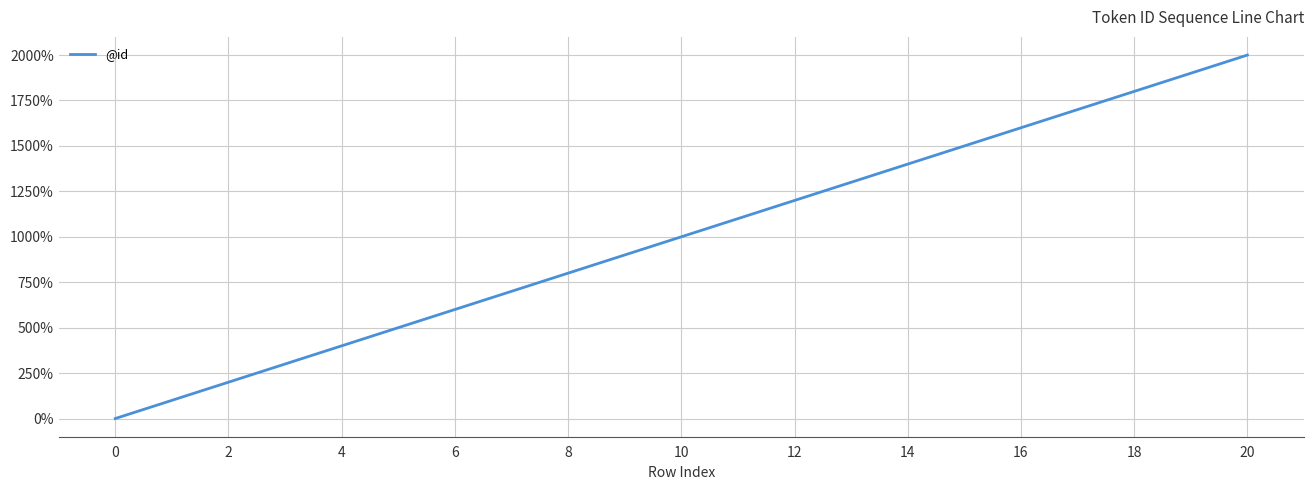

What is the maximum value shown in the chart?

2000